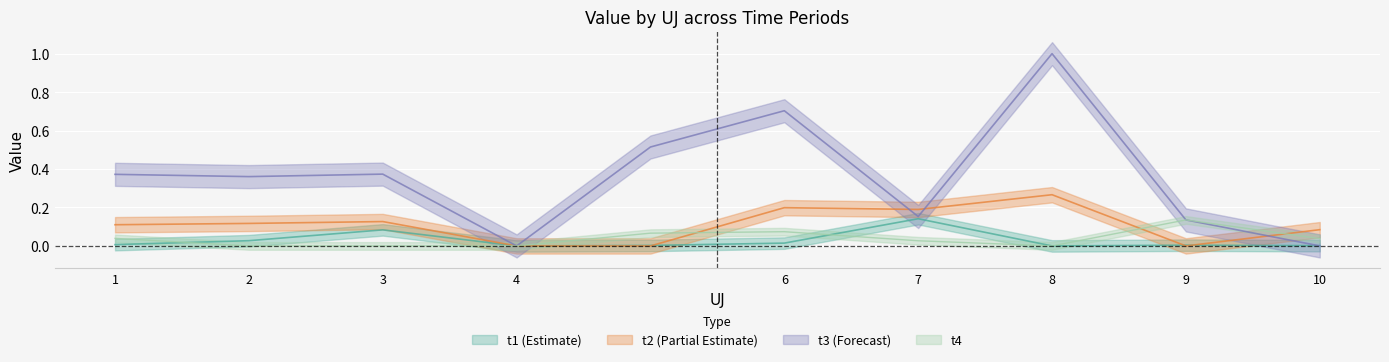

At how many categories does at least one series exceed 0?

9